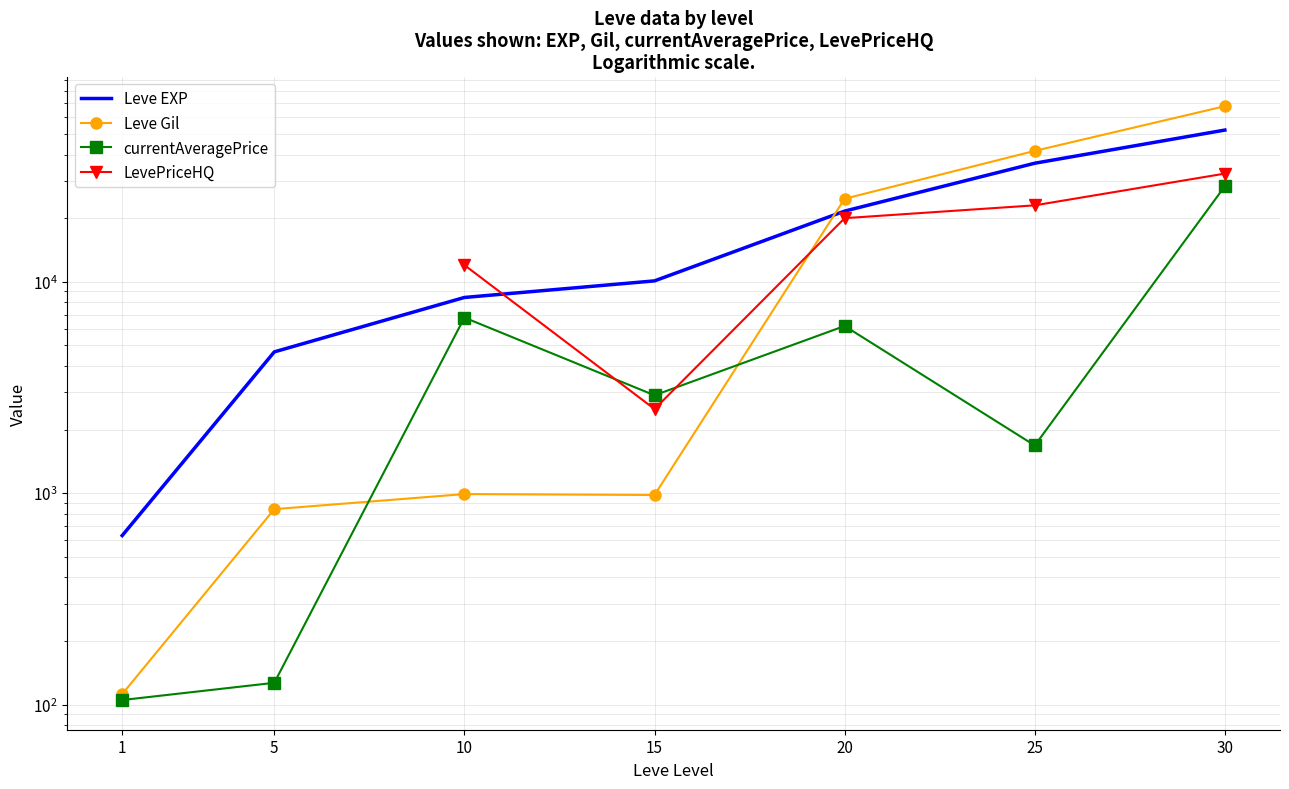

Which has a higher value, 20 or 15?

20